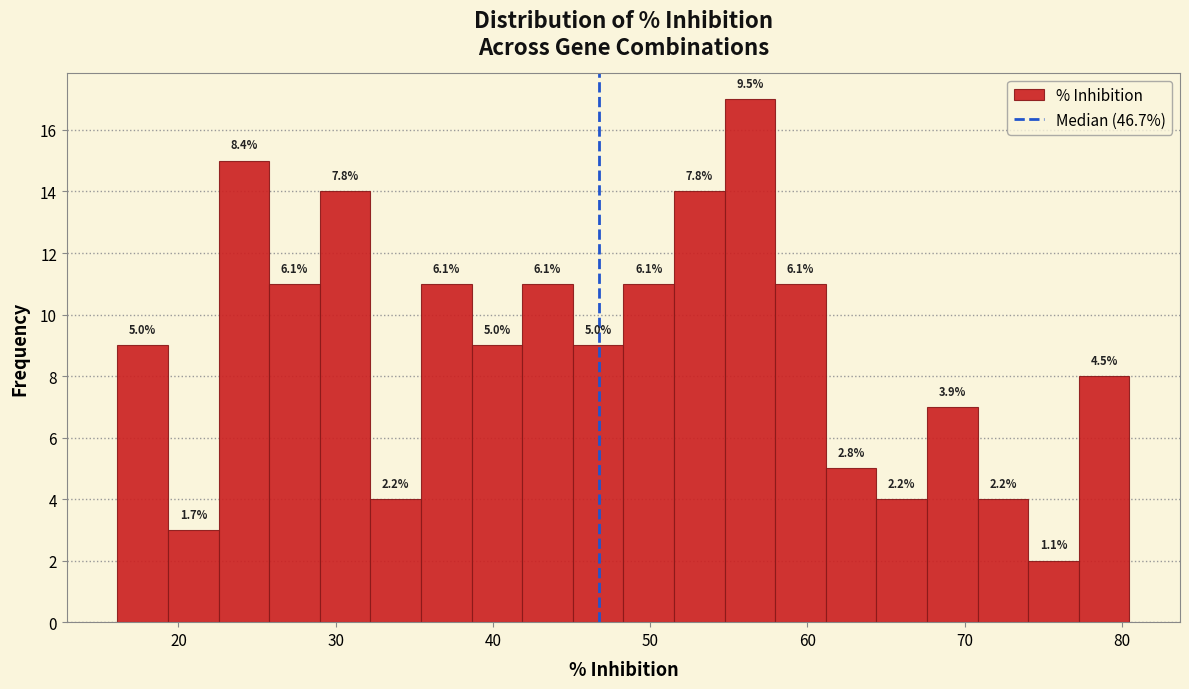

Read against the x-axis, roughly where is the centre of the tallest bar?

56